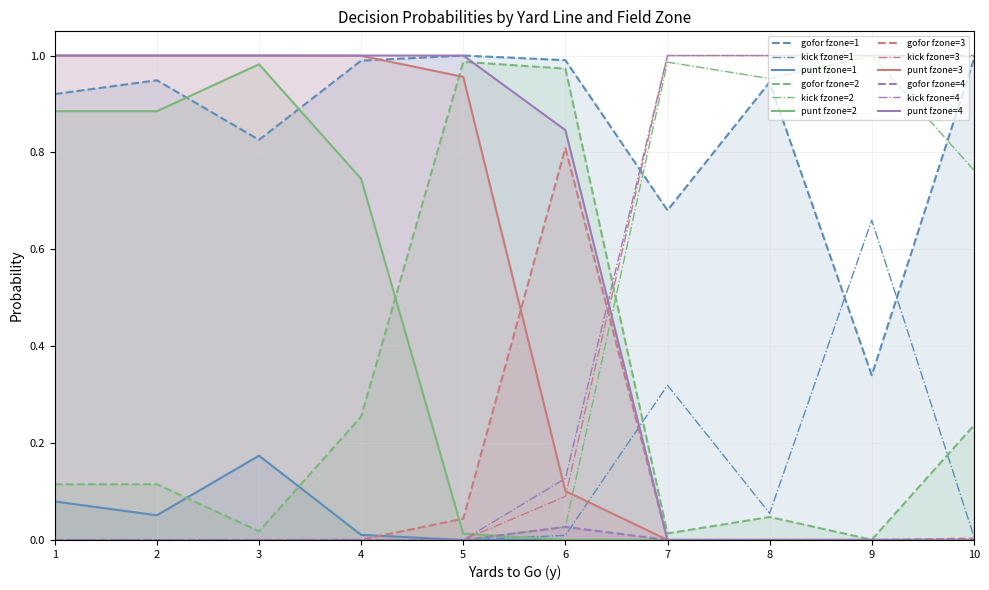

True or false: punt fzone=1 and gofor fzone=1 intersect in this chart.

False